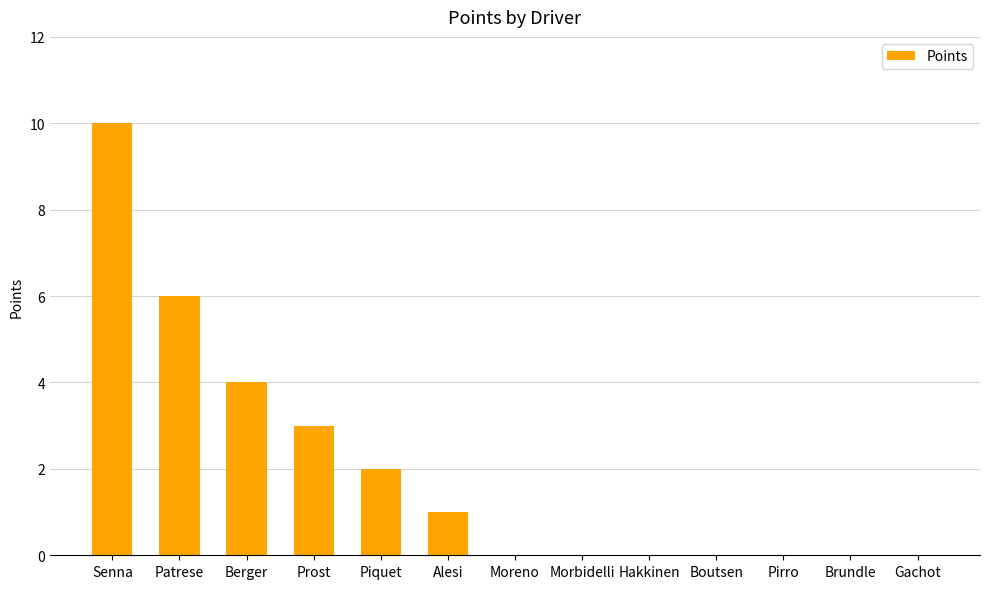

What is the sum of the values at Berger and Morbidelli?

4